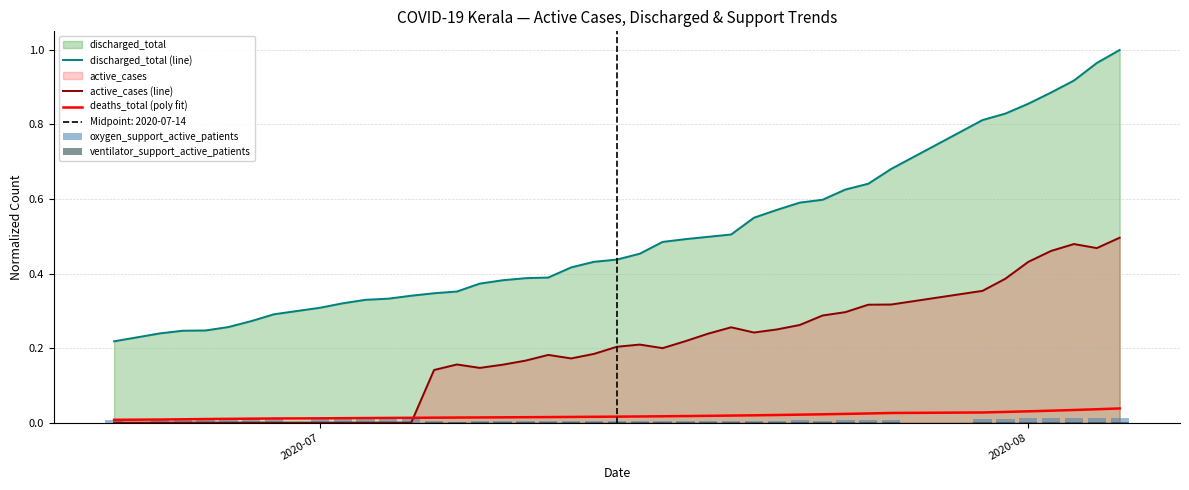

True or false: discharged_total (line) and deaths_total (poly fit) intersect in this chart.

False